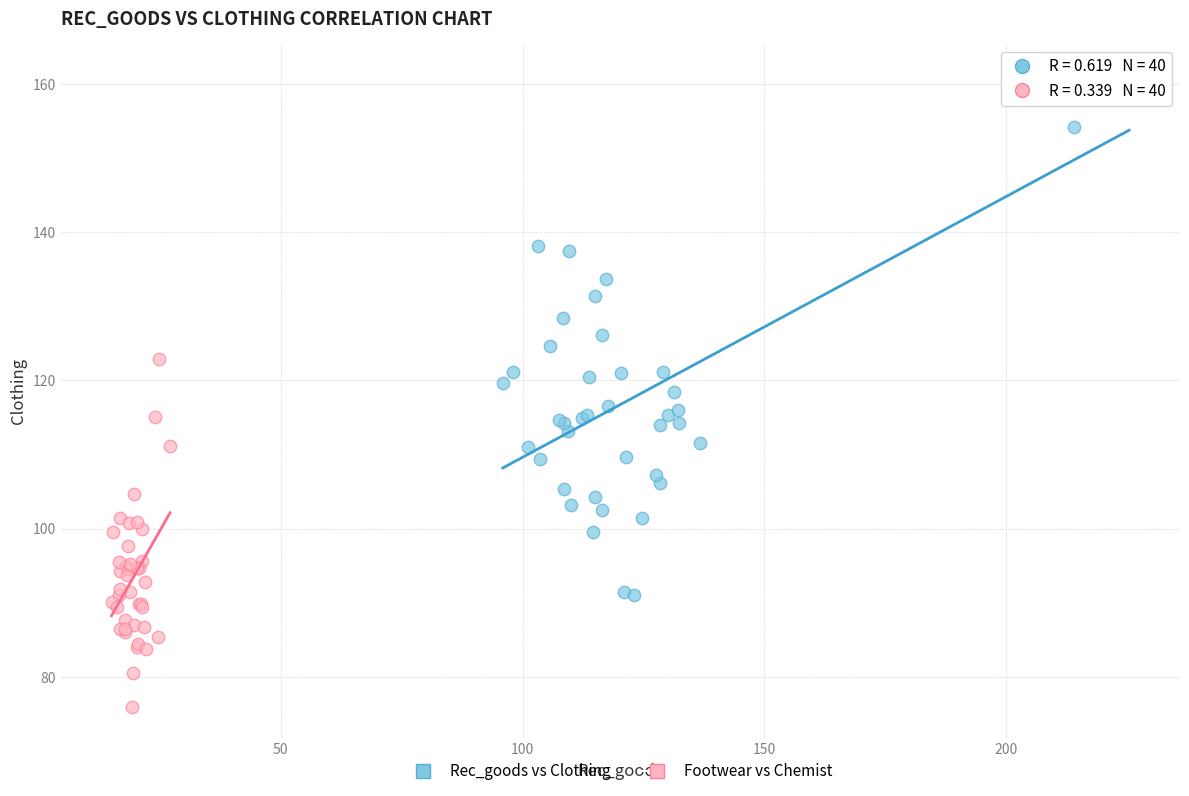

Which series has the largest Y range (max minus min)?

Rec_goods vs Clothing